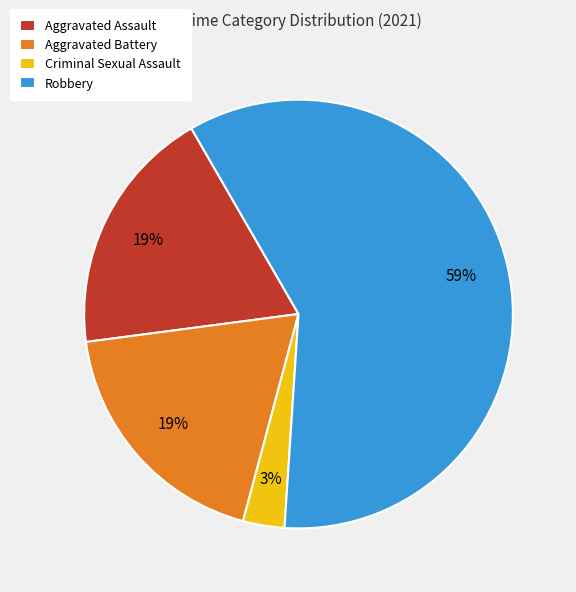

To the nearest percent, what is the difference between the largest and smallest slice percentages?

56%